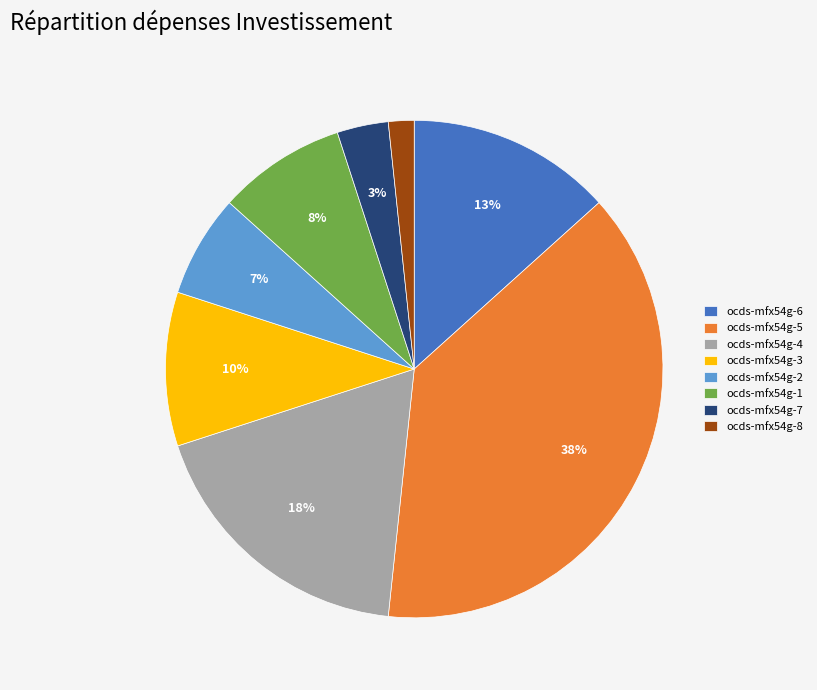

Is there a majority slice in this chart?

No